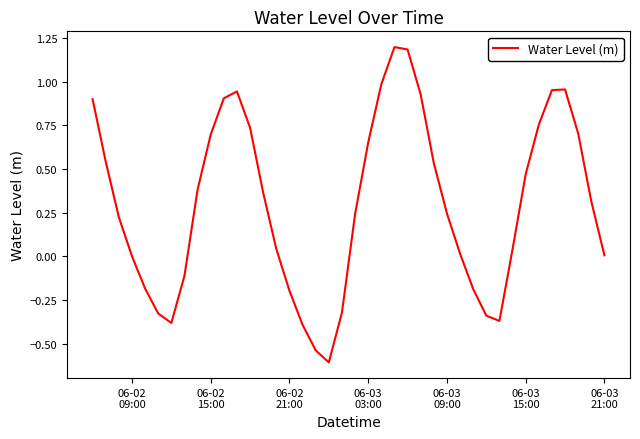

What is the difference between the maximum and minimum values?

1.8